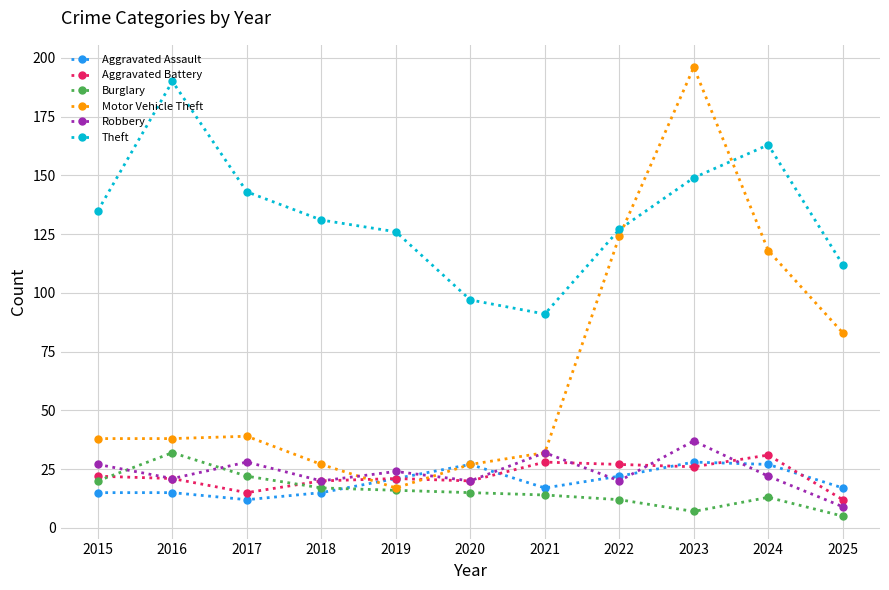

What are all the series names shown in the legend?

Aggravated Assault, Aggravated Battery, Burglary, Motor Vehicle Theft, Robbery, Theft